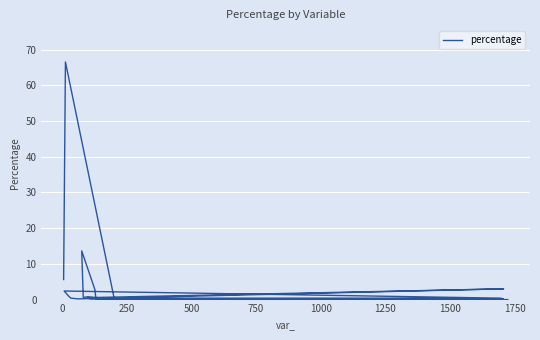

How many lines are shown in the chart?

1